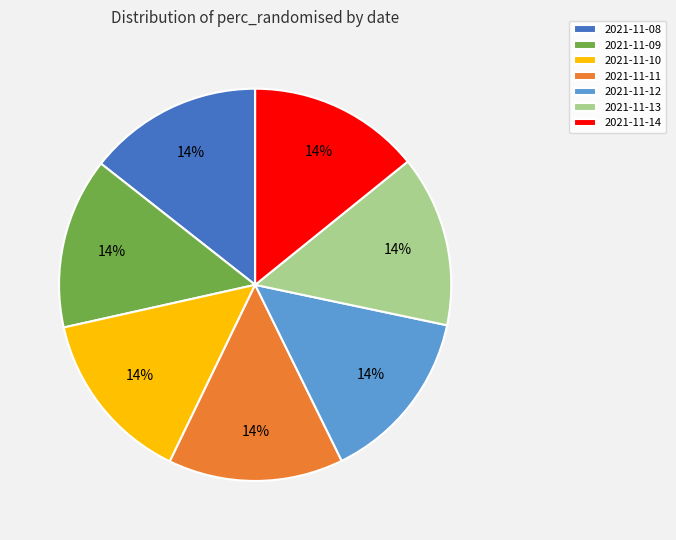

Does 2021-11-09 account for over 50% of the chart?

No